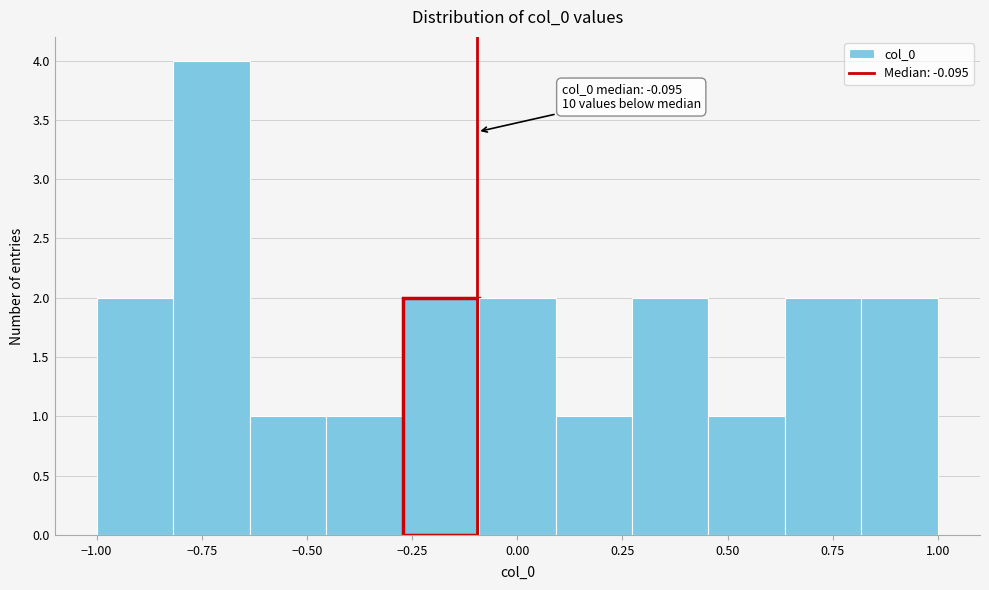

Around what value on the x-axis is the tallest bar? Give the approximate position of its centre, as read against the axis.

-0.75